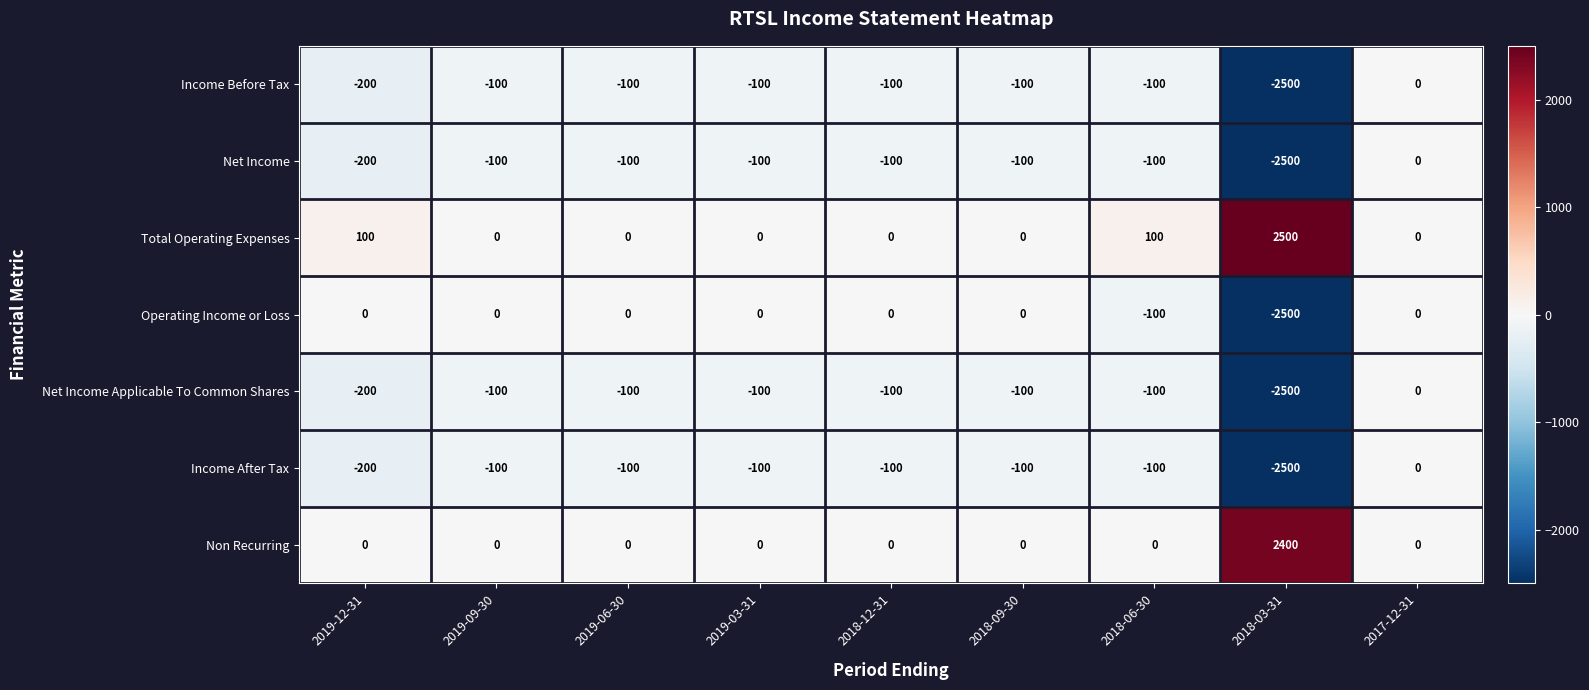

What is the difference between the highest and lowest values at 2018-03-31?

5000